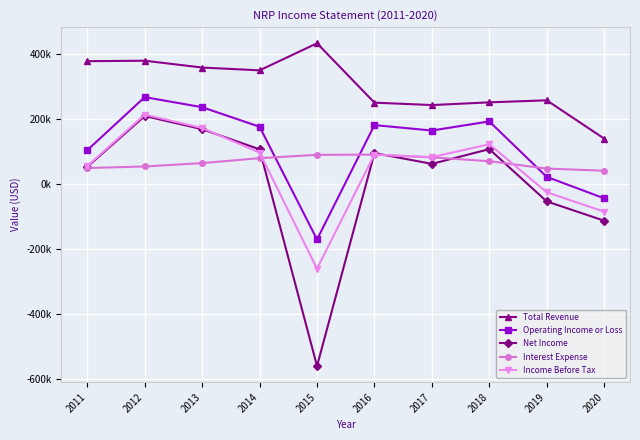

What is the greatest value displayed?

432700